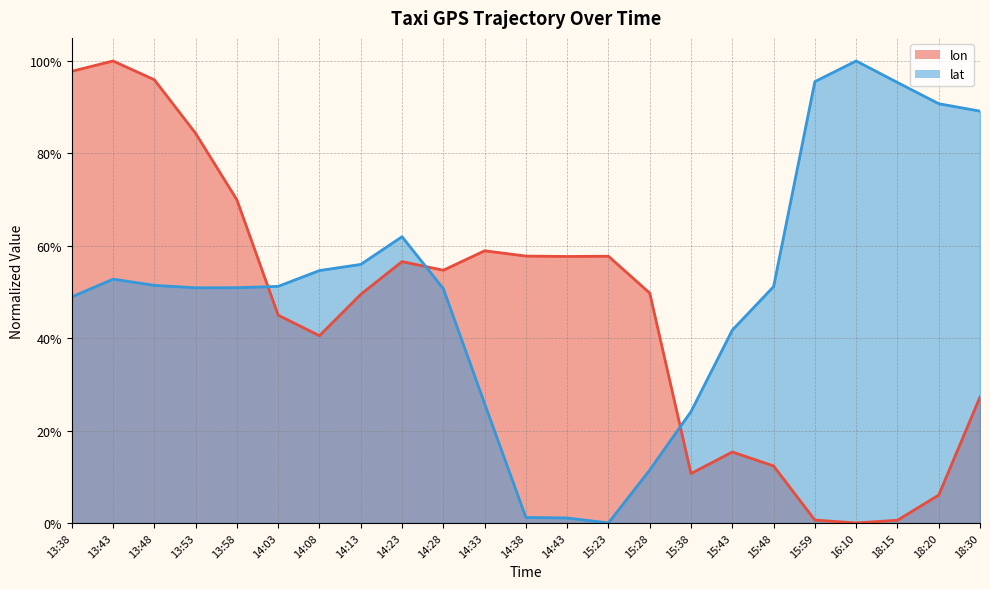

What is the difference between the maximum and minimum values in the lon series?

1.0